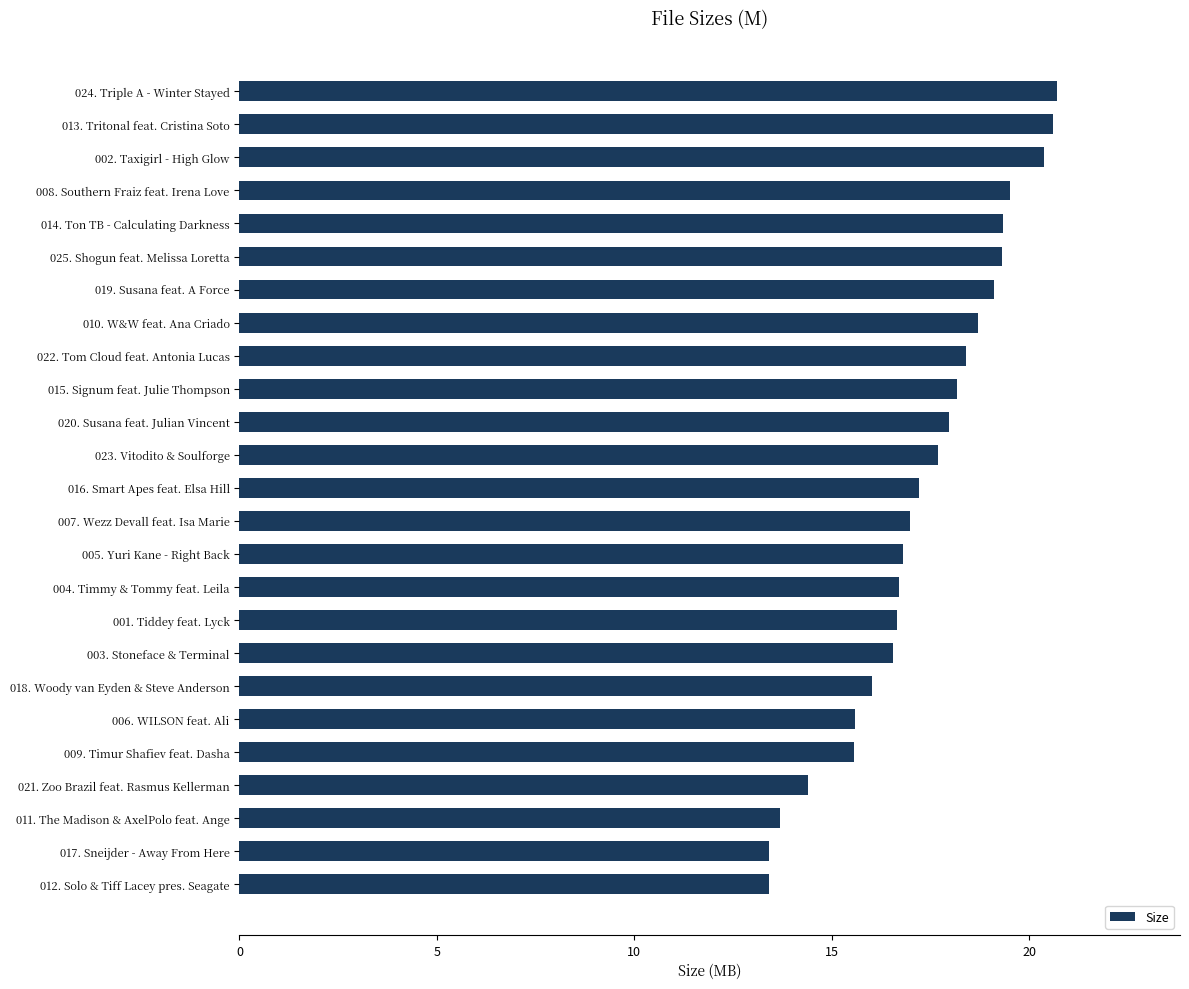

What is the average value?

17.3